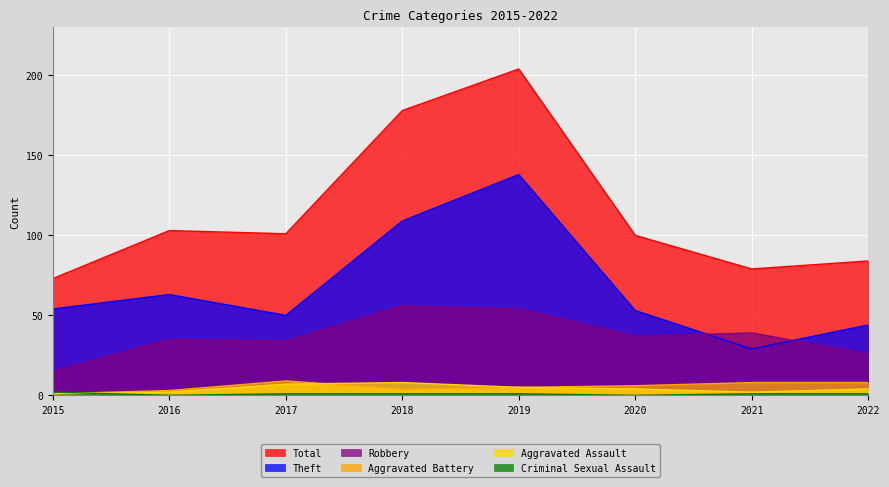

At which category does Robbery reach its first local valley?

2017